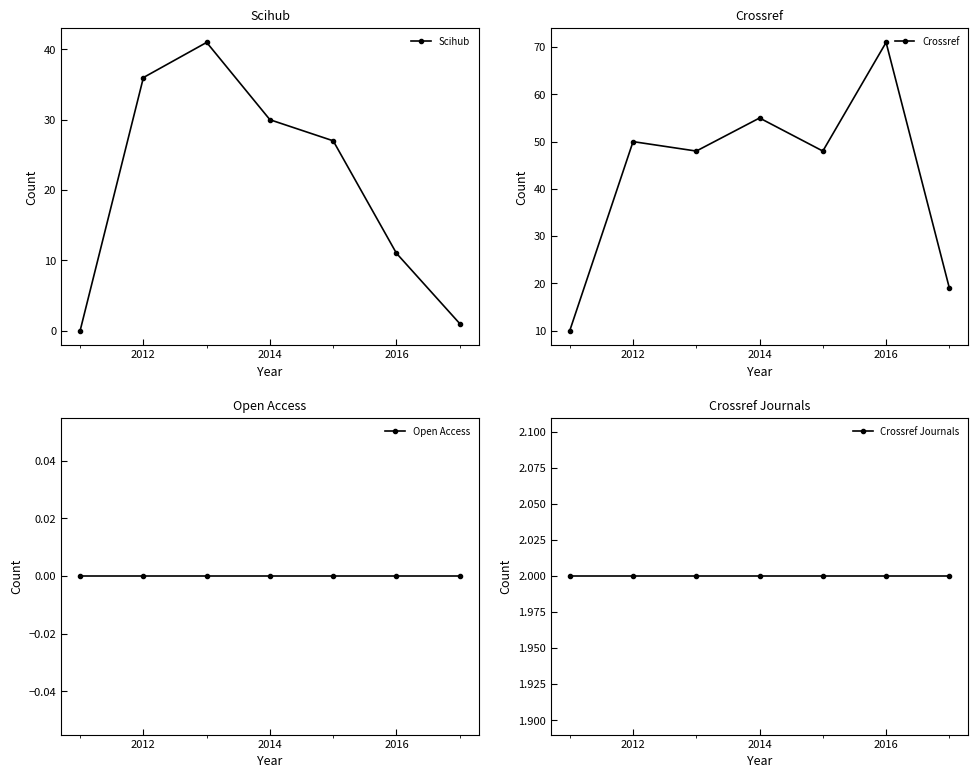

Which series has the largest total across all categories?

Crossref